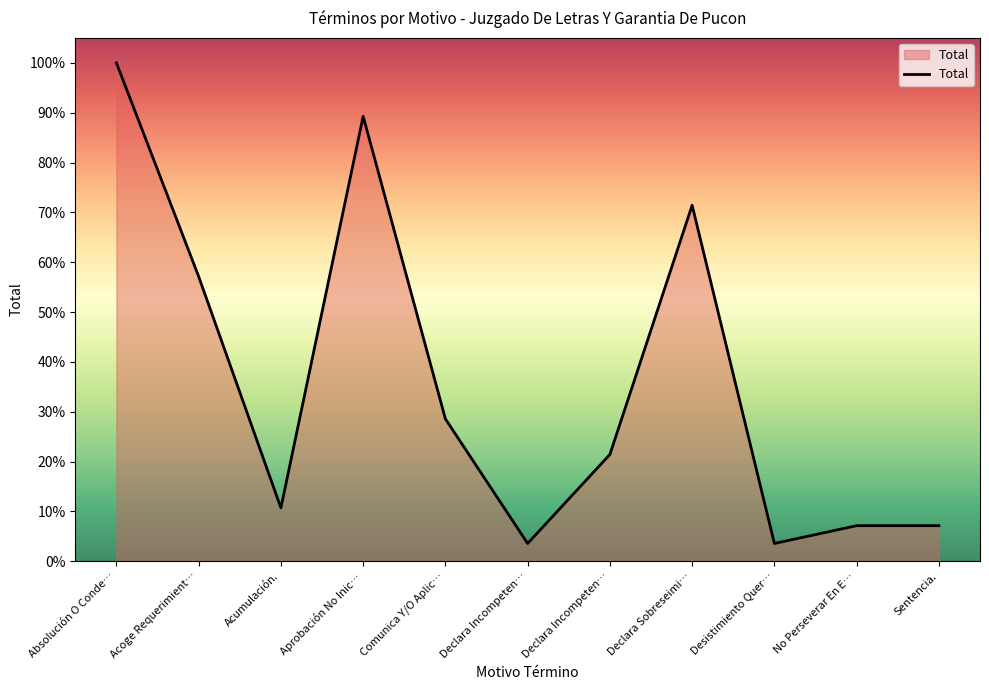

Rank the categories by value from lowest to highest.

Declara Incompeten…, Desistimiento Quer…, No Perseverar En E…, Sentencia., Acumulación., Declara Incompeten…, Comunica Y/O Aplic…, Acoge Requerimient…, Declara Sobreseimi…, Aprobación No Inic…, Absolución O Conde…